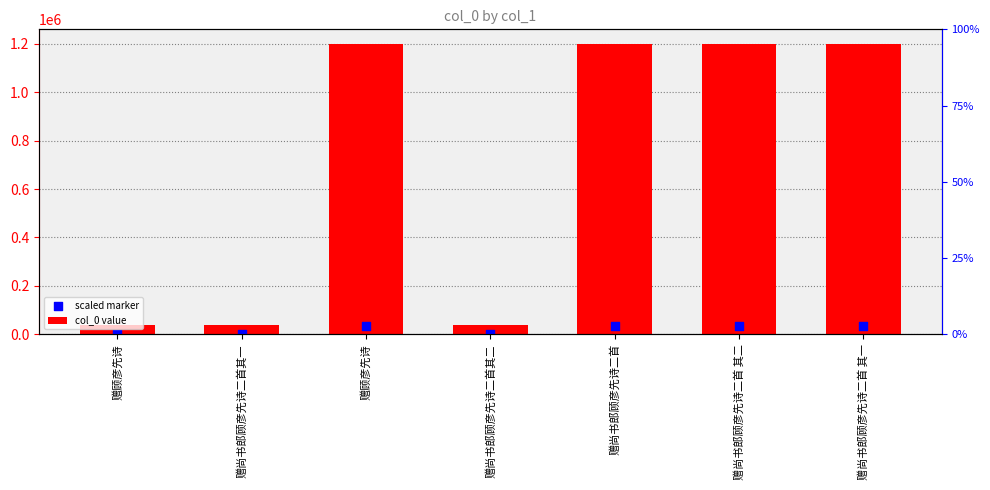

At how many categories does at least one series exceed 335661?

4